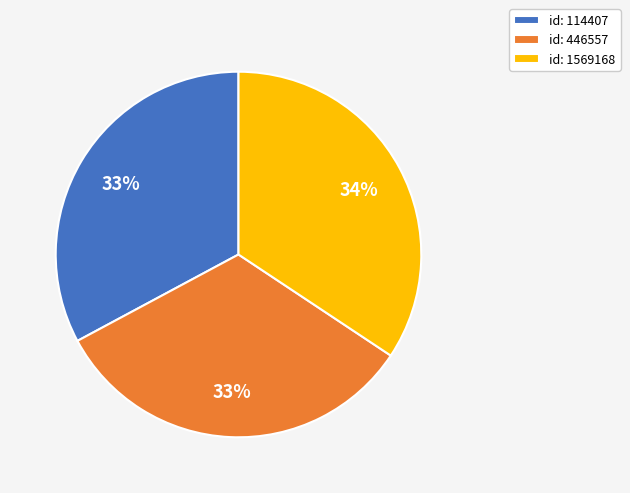

Is the sum of id: 446557 and id: 1569168 greater than half?

Yes